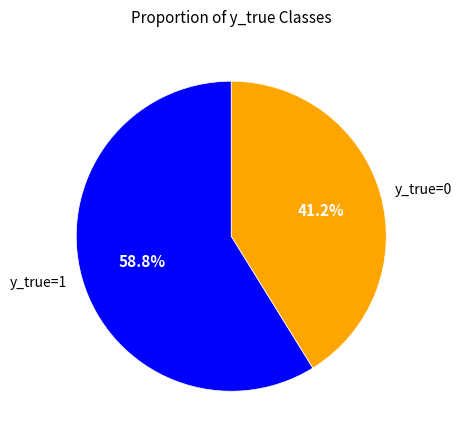

What is the ratio of the value at y_true=1 to the value at y_true=0?

1.4